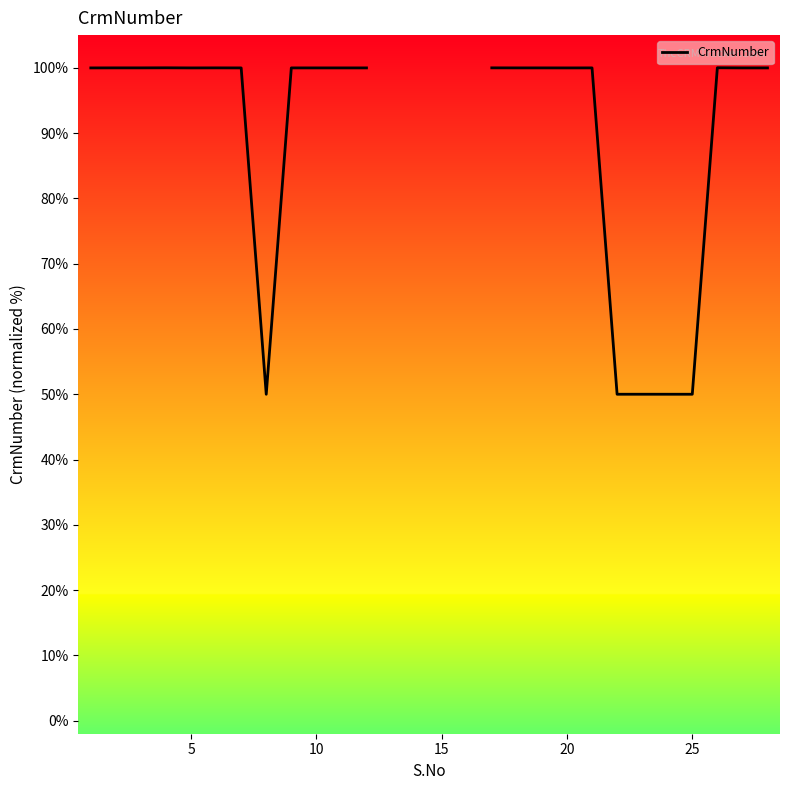

Is it true that the value at 10 is 62.2?

False